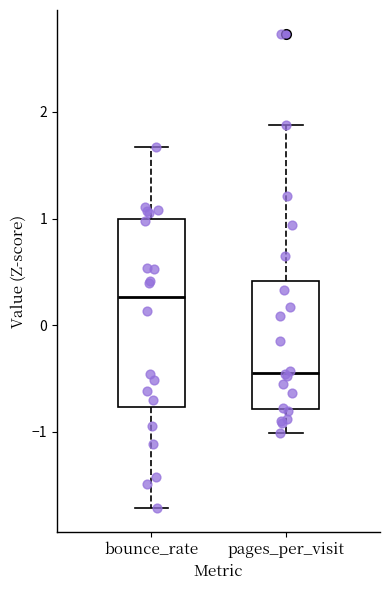

Comparing the boxes themselves (not the whiskers), which one is the tallest?

bounce_rate